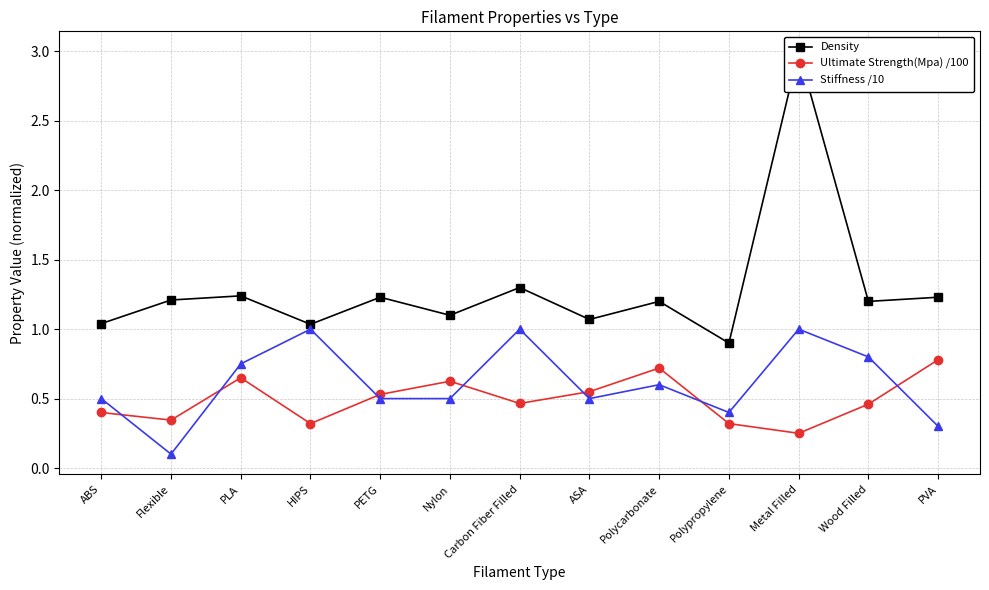

True or false: Density and Ultimate Strength(Mpa) /100 cross at least once.

False